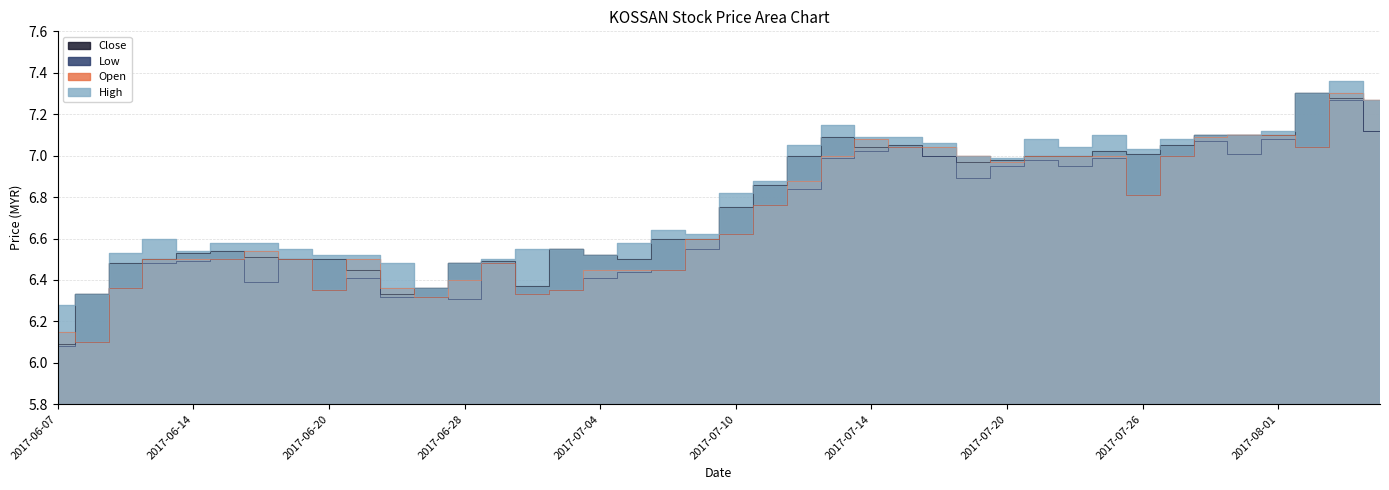

At which label does low reach its peak?

2017-08-03